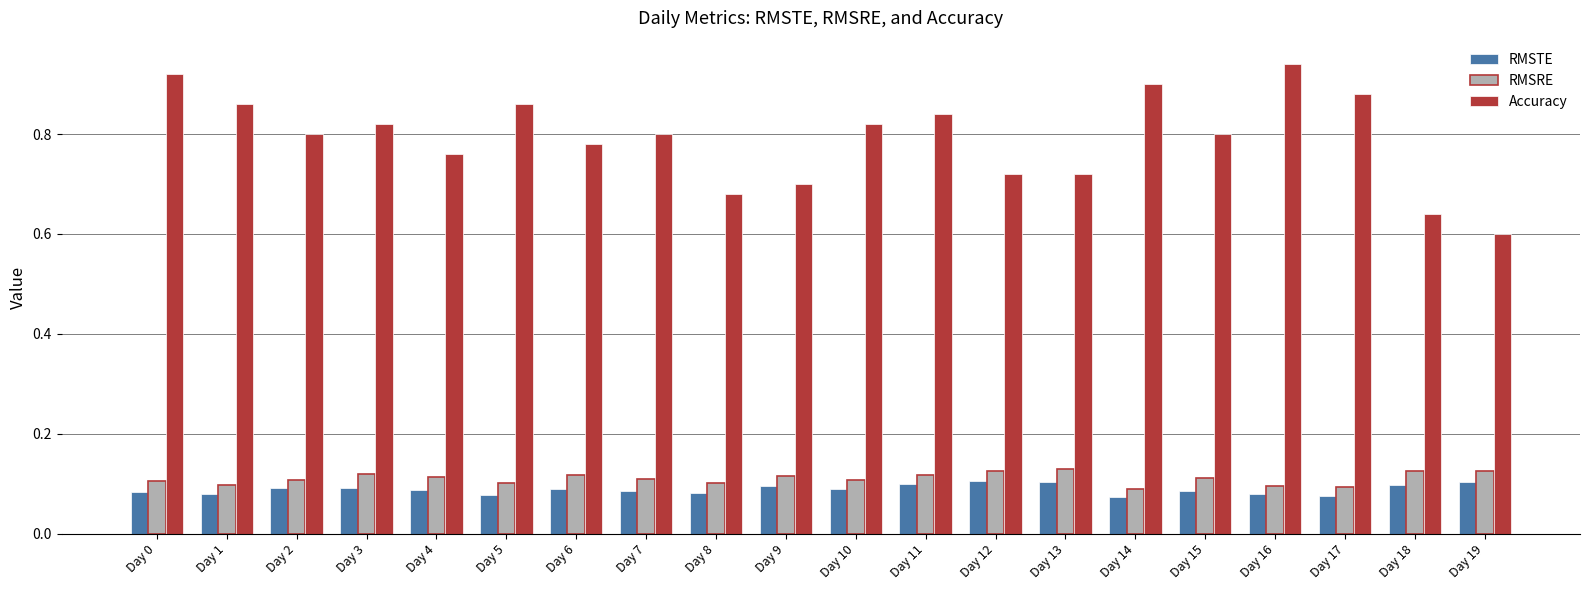

Which category has the highest value across all series?

Day 16